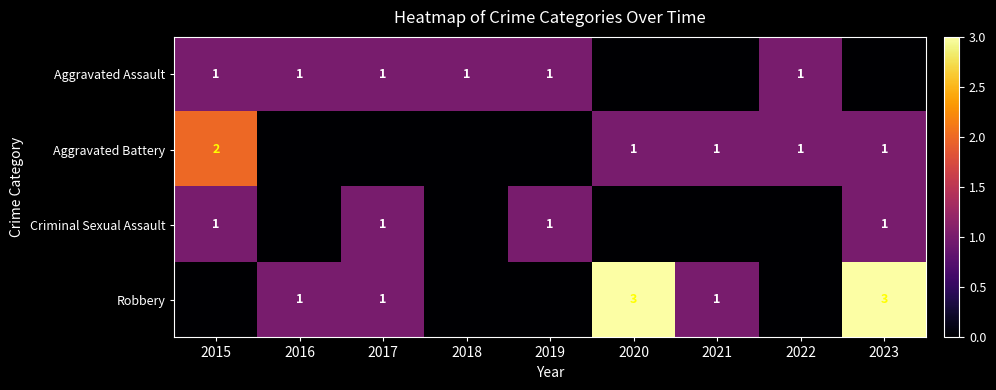

True or false: Criminal Sexual Assault has a value of 1 at 2015.

True